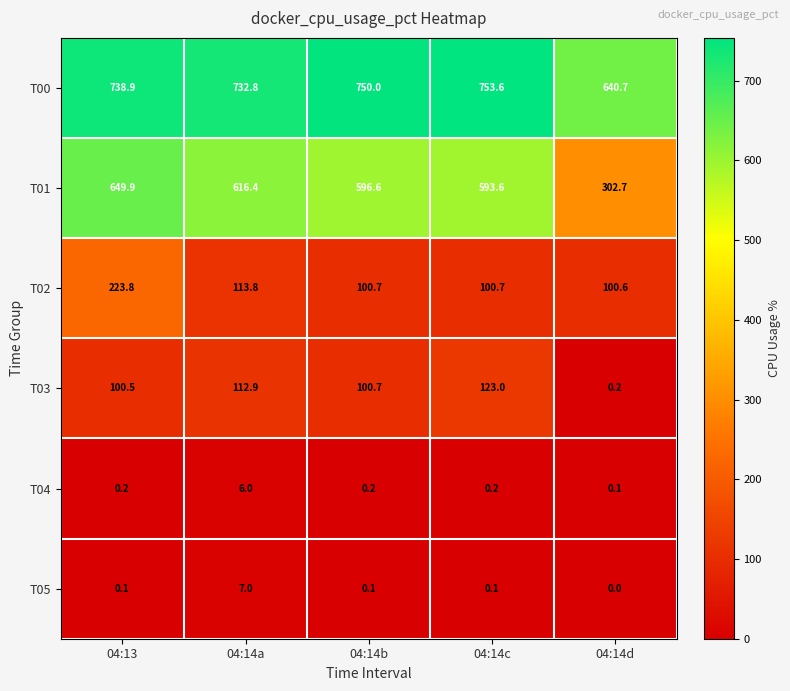

True or false: T01 has a value of 302.7 at 04:14d.

True